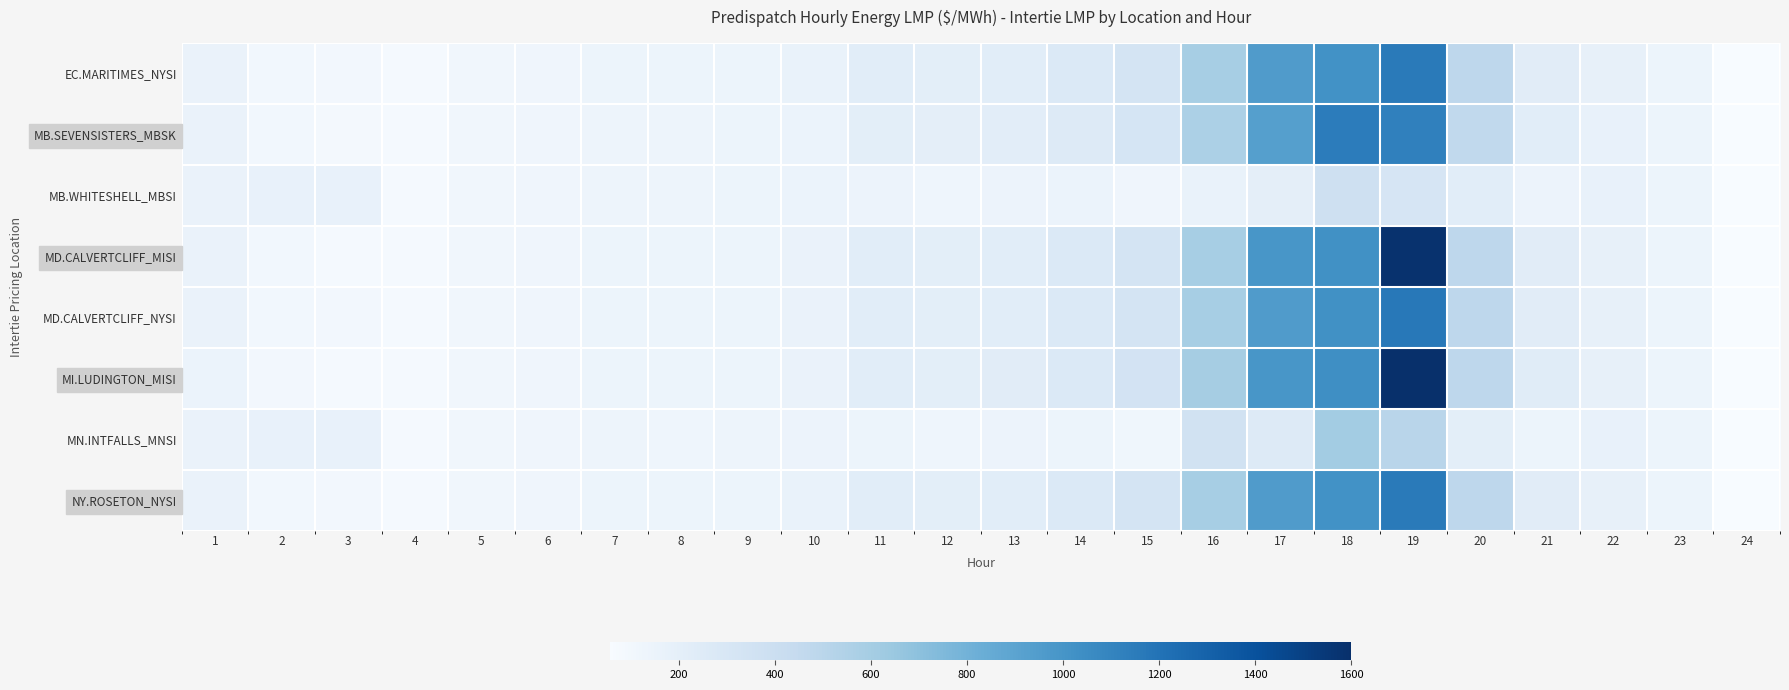

Rank the series by their maximum value, from lowest to highest.

MB.WHITESHELL_MBSI, MN.INTFALLS_MNSI, MB.SEVENSISTERS_MBSK, EC.MARITIMES_NYSI, NY.ROSETON_NYSI, MD.CALVERTCLIFF_NYSI, MD.CALVERTCLIFF_MISI, MI.LUDINGTON_MISI